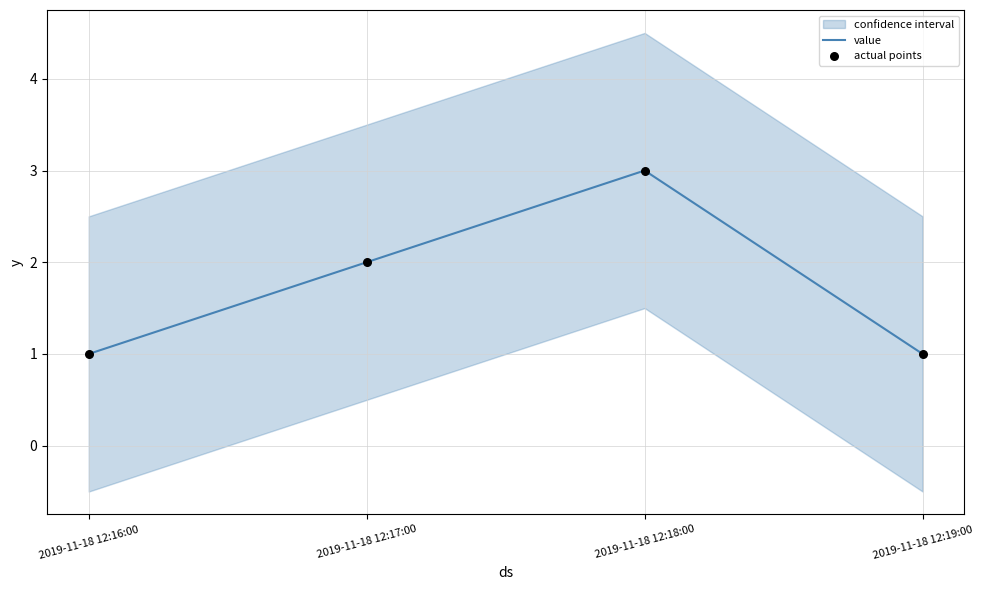

What is the total value across all series at 2019-11-18 12:18:00?

6